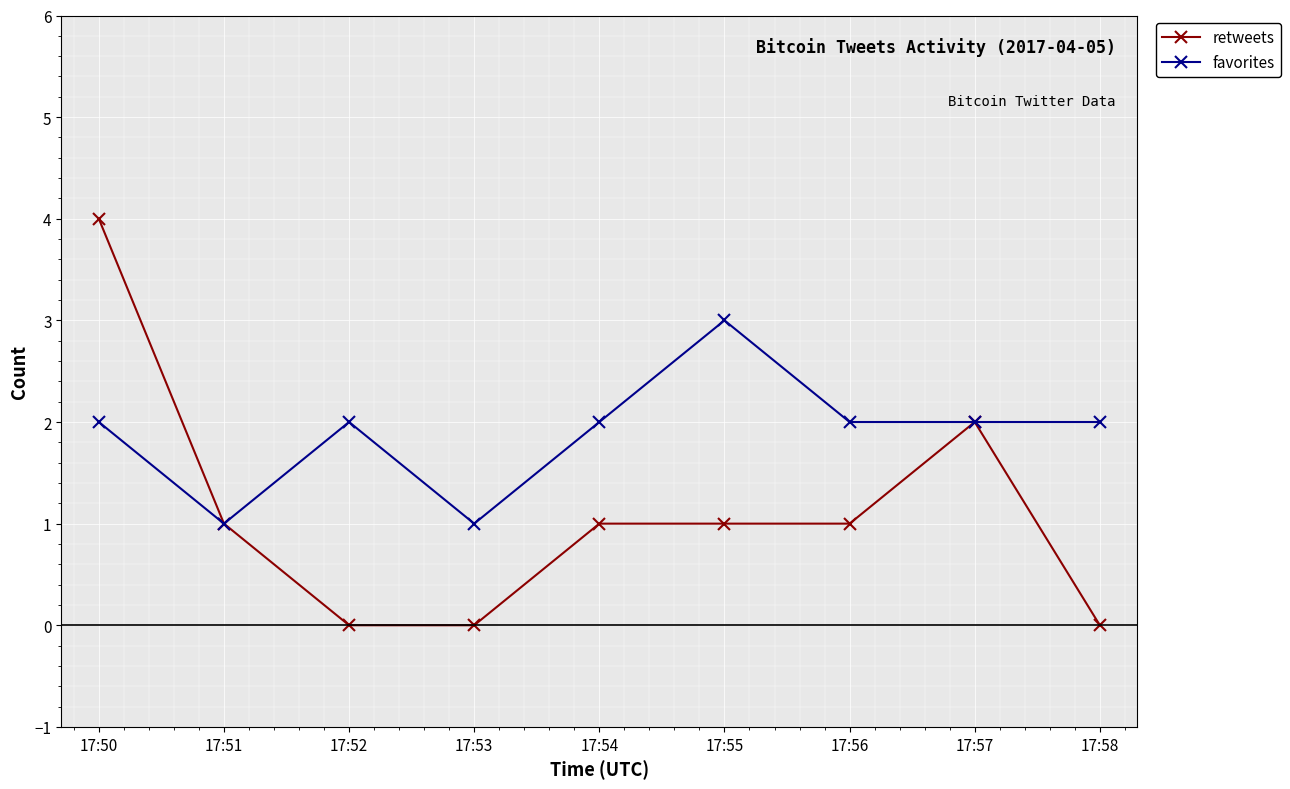

Does the chart have visible grid lines?

Yes